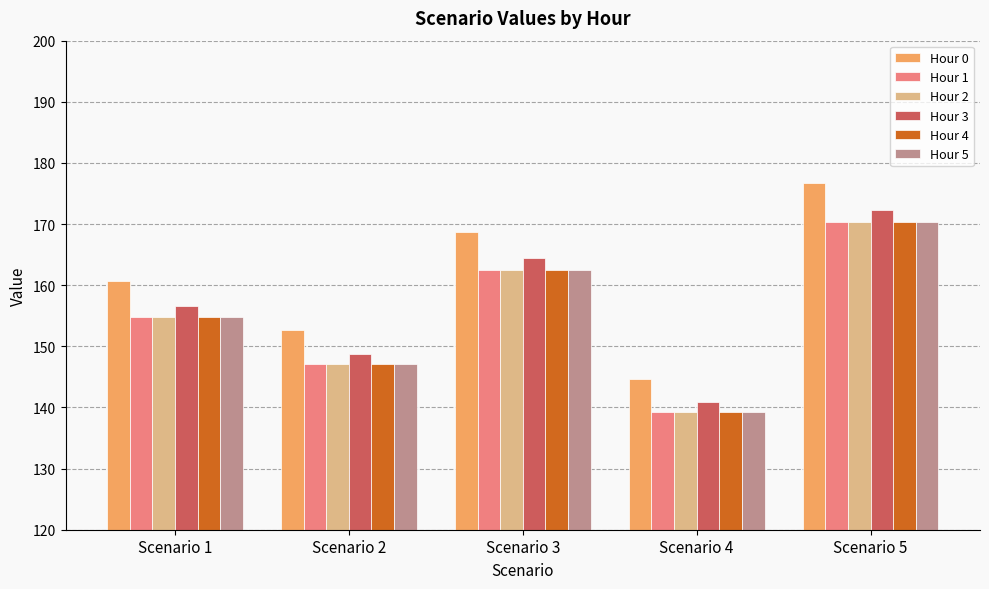

Reading left to right, transcribe all the data shown in this chart.

Hour 0: Scenario 1=160.7	Scenario 2=152.6	Scenario 3=168.7	Scenario 4=144.6	Scenario 5=176.7
Hour 1: Scenario 1=154.8	Scenario 2=147.1	Scenario 3=162.5	Scenario 4=139.3	Scenario 5=170.3
Hour 2: Scenario 1=154.8	Scenario 2=147.1	Scenario 3=162.5	Scenario 4=139.3	Scenario 5=170.3
Hour 3: Scenario 1=156.6	Scenario 2=148.8	Scenario 3=164.4	Scenario 4=140.9	Scenario 5=172.3
Hour 4: Scenario 1=154.8	Scenario 2=147.1	Scenario 3=162.5	Scenario 4=139.3	Scenario 5=170.3
Hour 5: Scenario 1=154.8	Scenario 2=147.1	Scenario 3=162.5	Scenario 4=139.3	Scenario 5=170.3